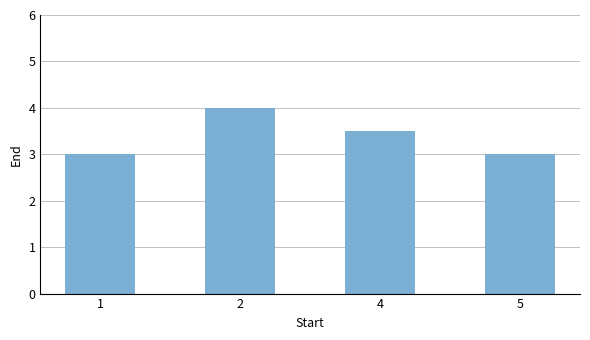

How many series are shown in this chart?

1